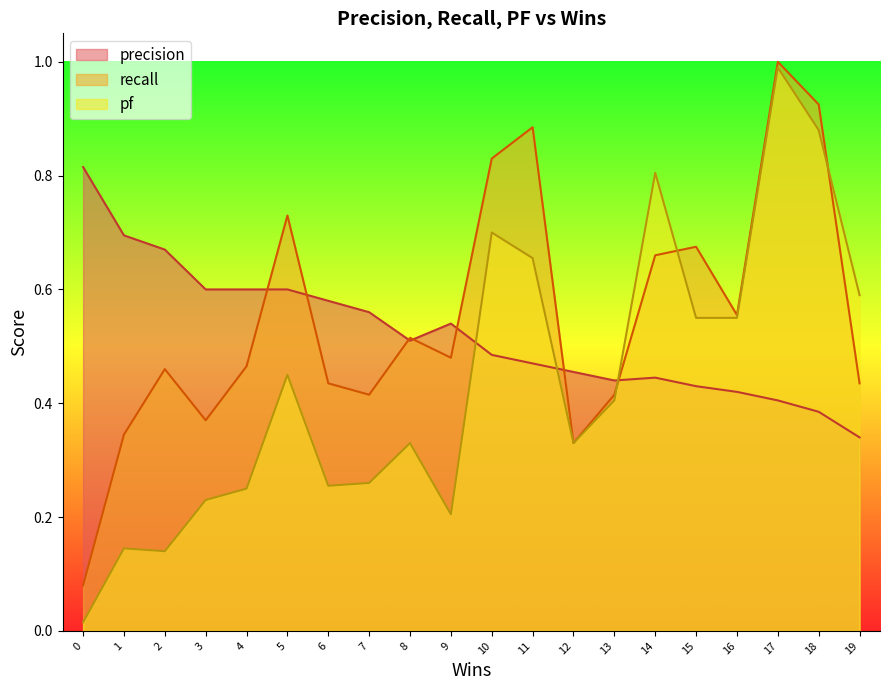

At how many categories does at least one series exceed 0?

20